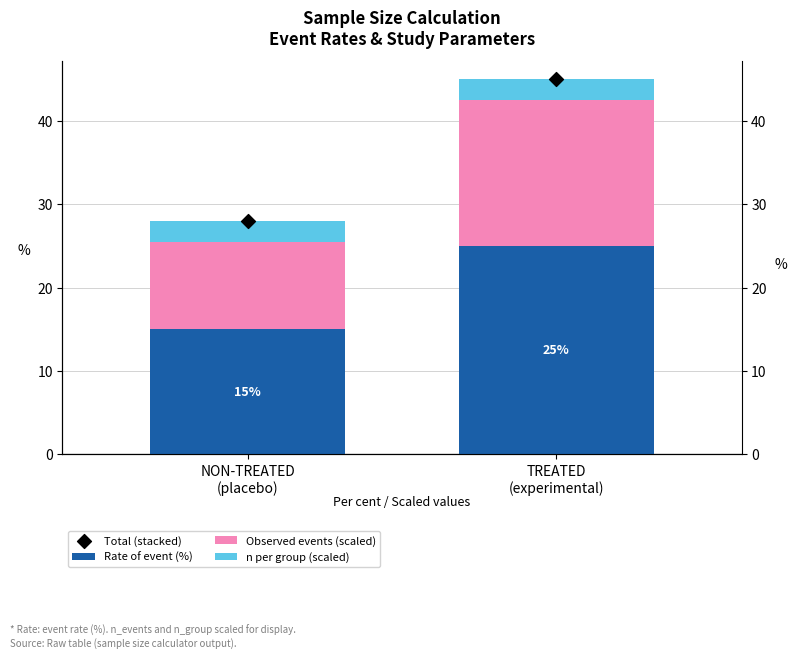

What is the total value across all series at NON-TREATED
(placebo)?

56.0